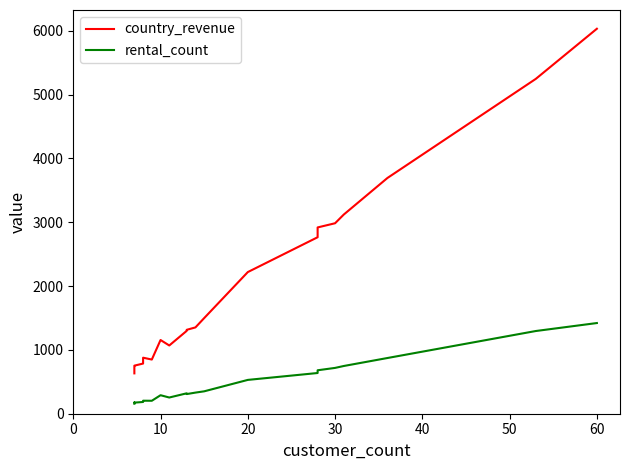

True or false: rental_count and country_revenue intersect in this chart.

False